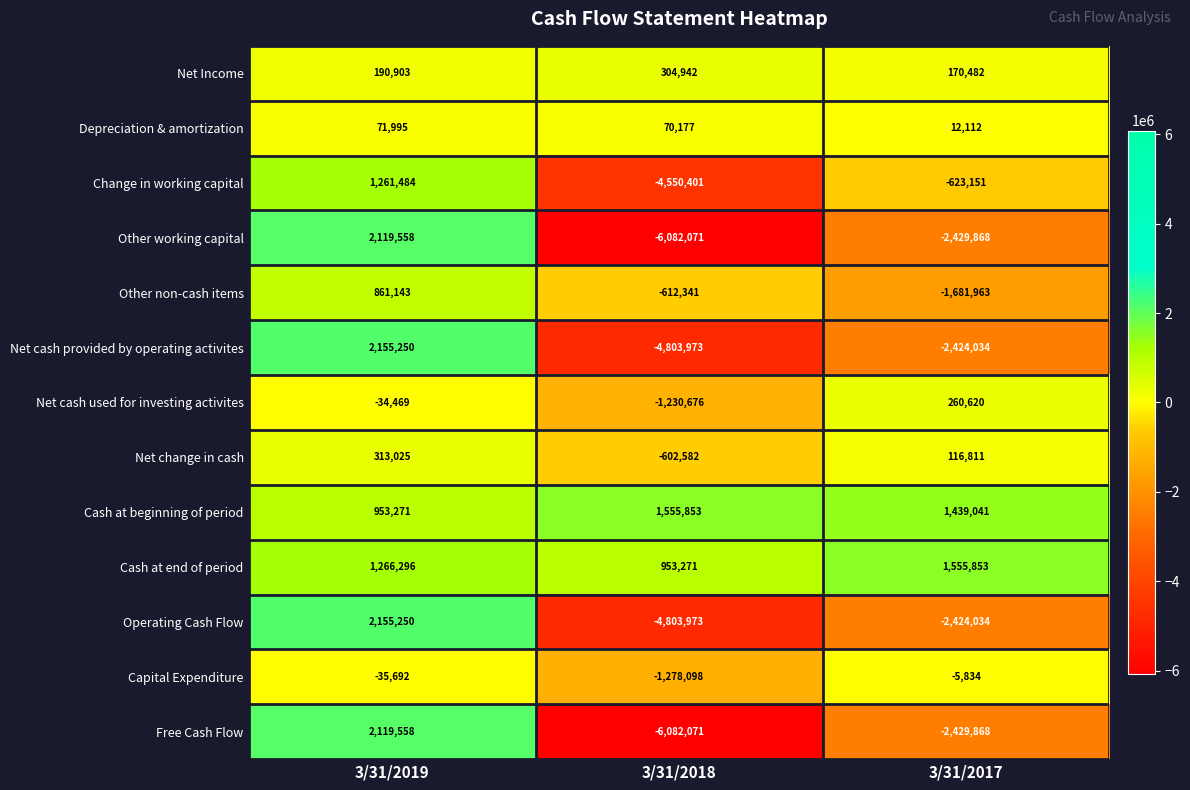

The value of Net cash provided by operating activites at 3/31/2017 is -2424034. True or false?

True